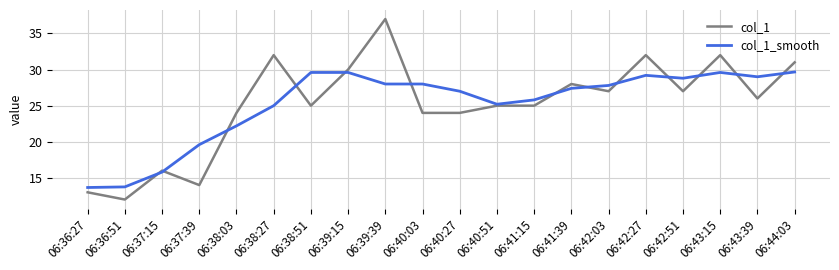

Which label corresponds to the largest value in the chart?

06:39:39